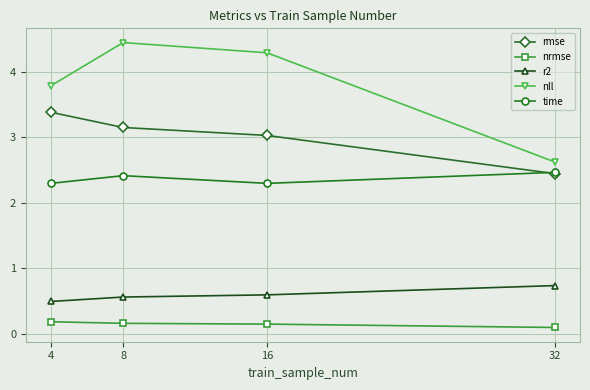

True or false: time has more than 2 interior local peaks.

False